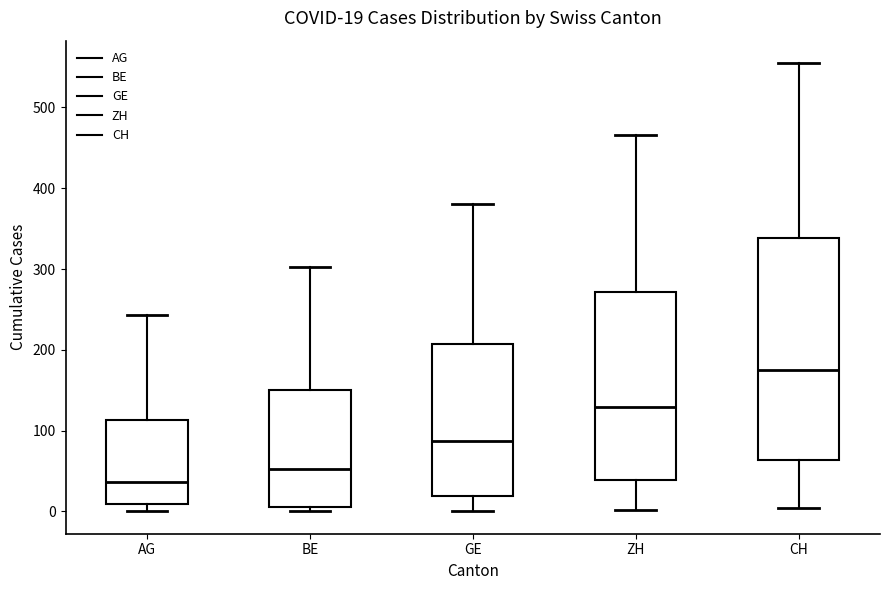

Which box has the highest median line?

CH